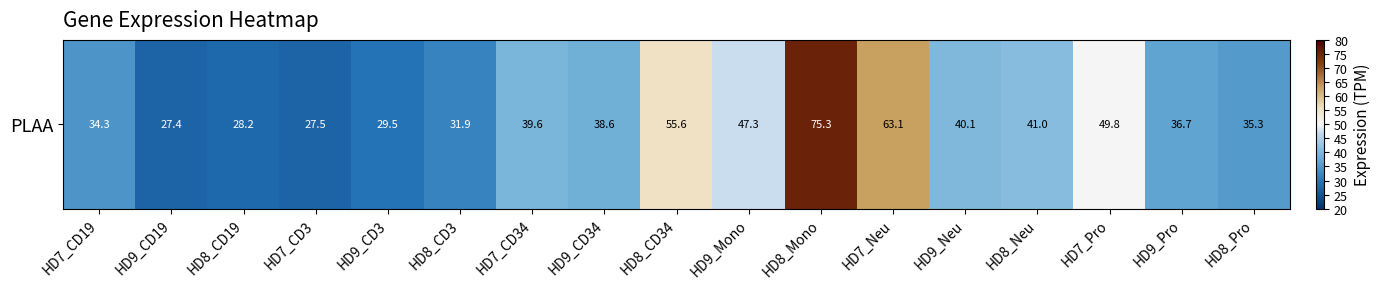

Count the number of values greater than 38.

9